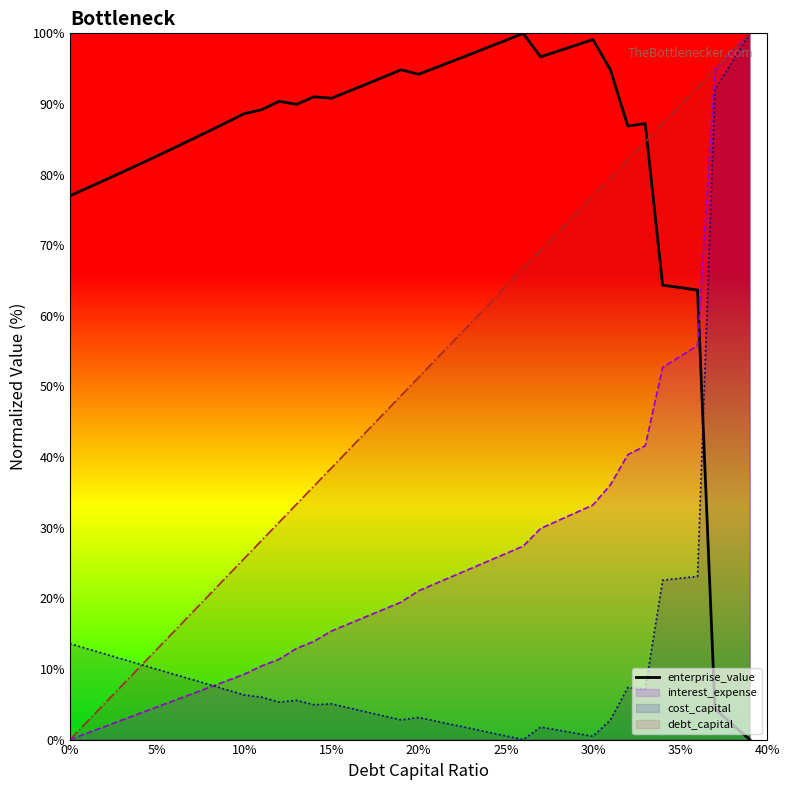

List the series in order of their overall mean, highest first.

enterprise_value, debt_capital, interest_expense, cost_capital